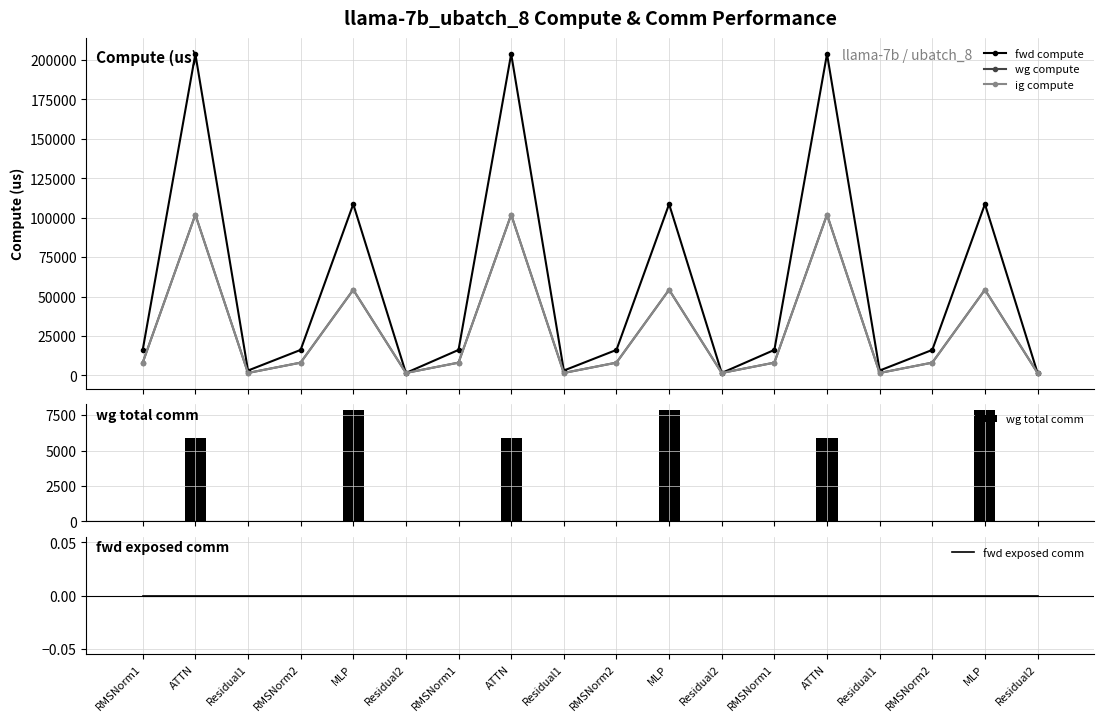

Which label corresponds to the largest value in the chart?

ATTN